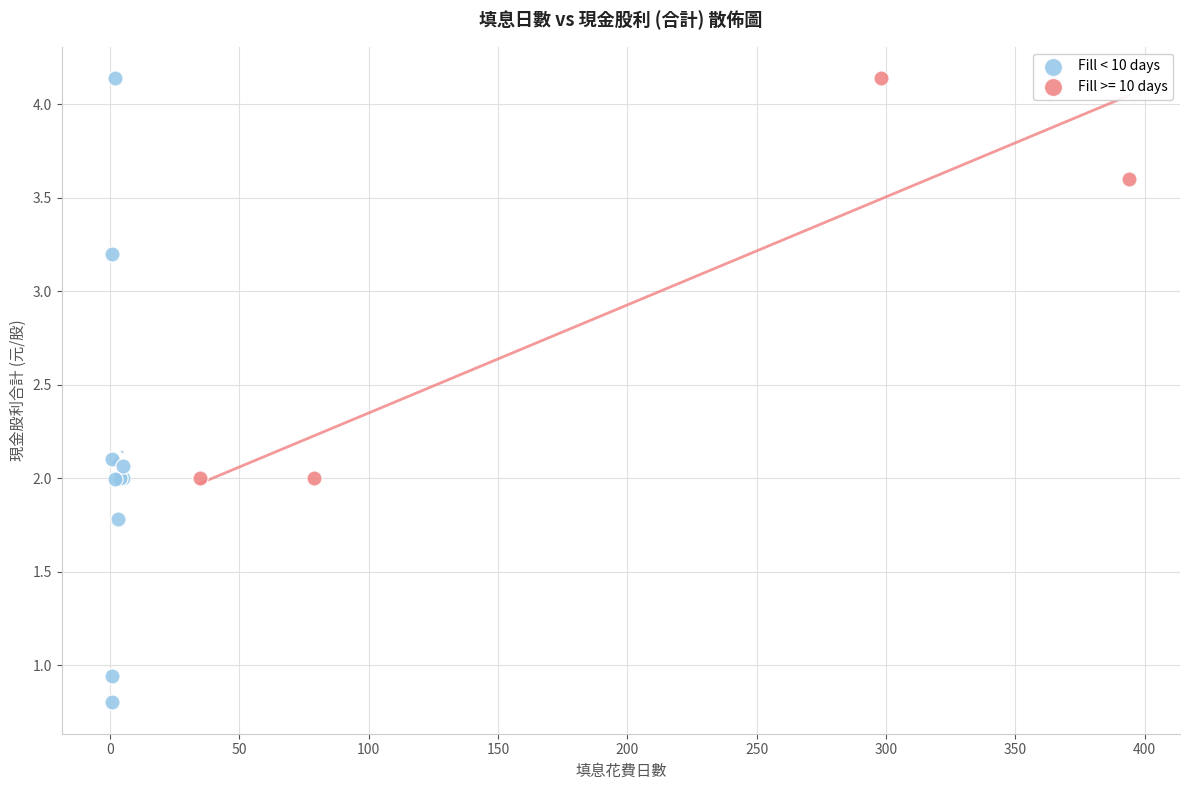

Which series has the widest spread of Y values?

Fill < 10 days